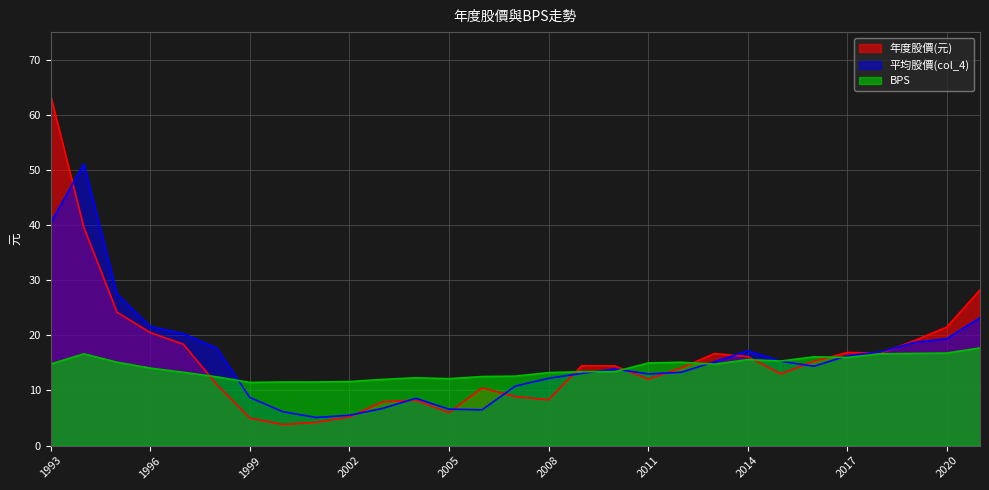

Which label corresponds to the smallest value in the chart?

2000